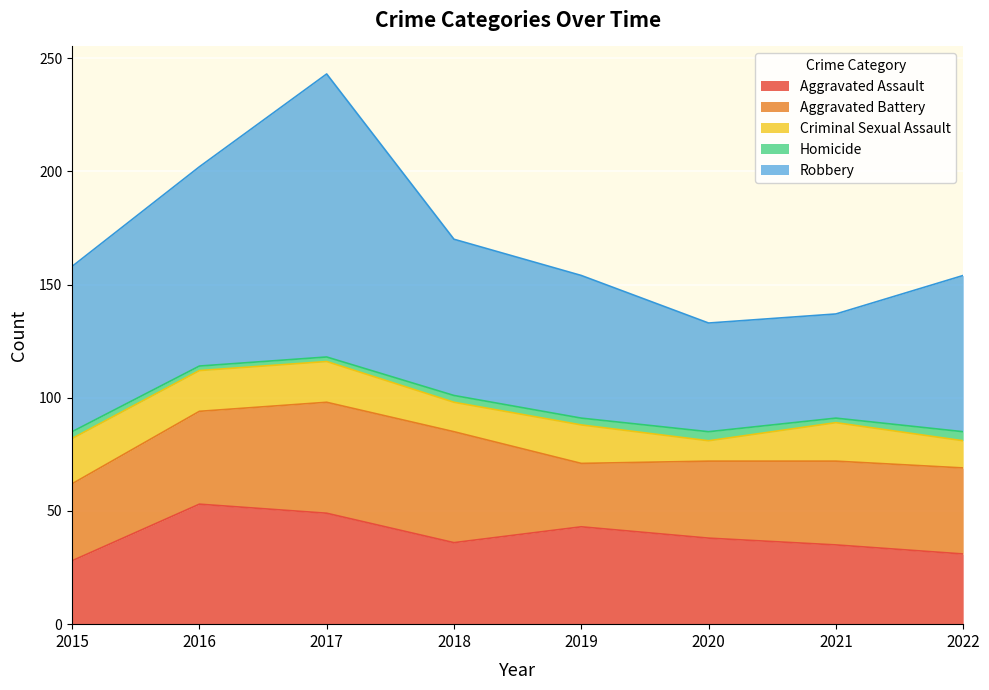

The value of Aggravated Assault at 2021 is 35. True or false?

True